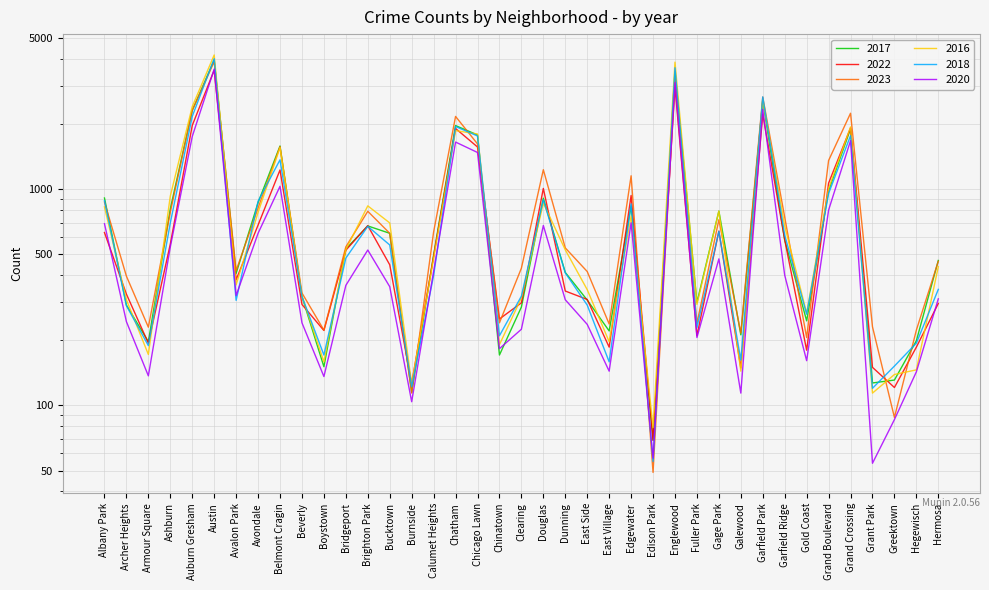

Between Ashburn and East Village, which is larger?

Ashburn